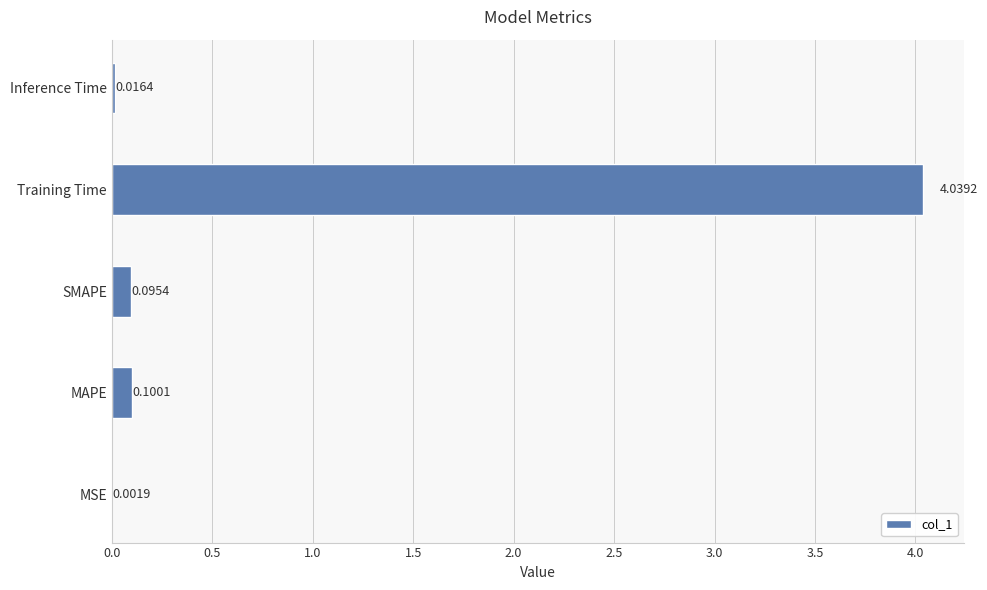

Which has a higher value, SMAPE or Inference Time?

SMAPE